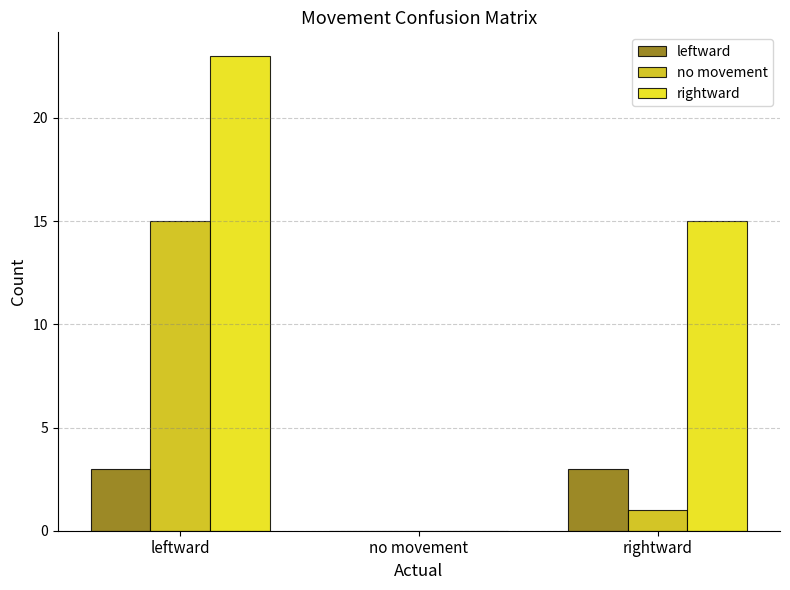

What is the sum of the no movement values at no movement and leftward?

15